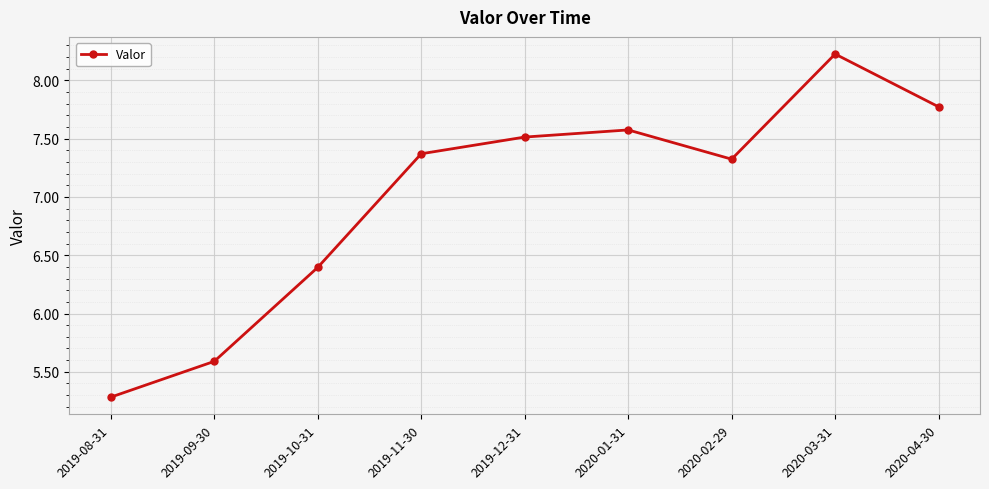

What is the difference between the maximum and second lowest values?

2.6